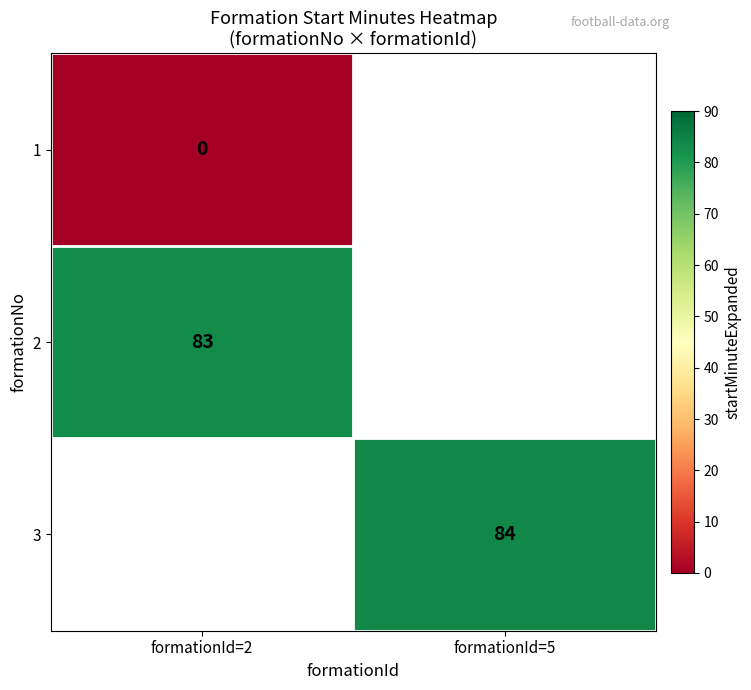

The 3 series shows 84 at formationId=5. True or false?

True